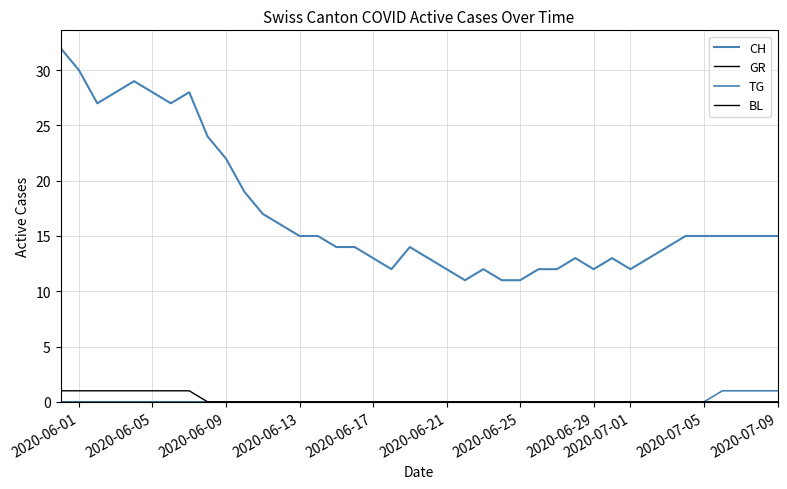

List the series in order of their peak value, highest first.

CH, GR, TG, BL